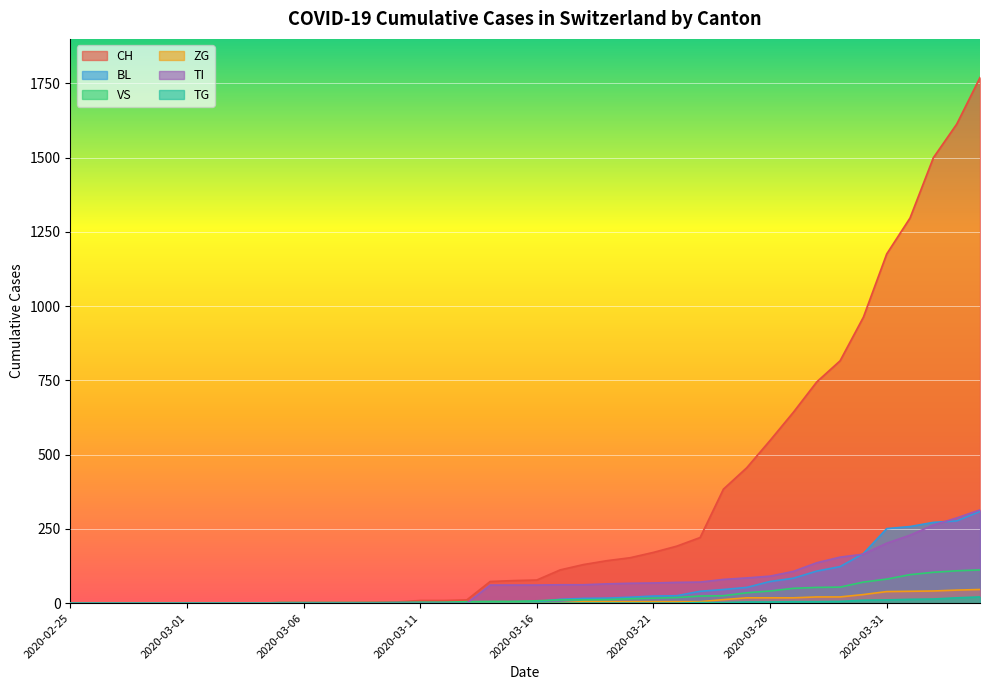

Count the number of categories in the chart.

40